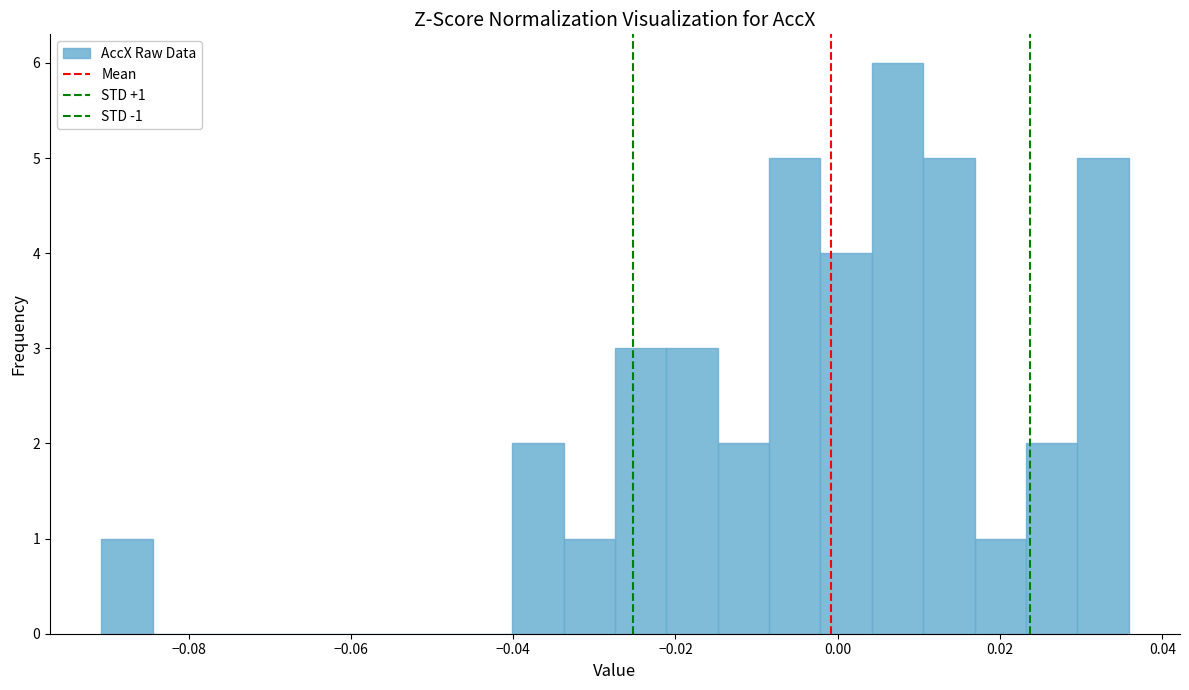

Around what value on the x-axis is the tallest bar? Give the approximate position of its centre, as read against the axis.

0.008